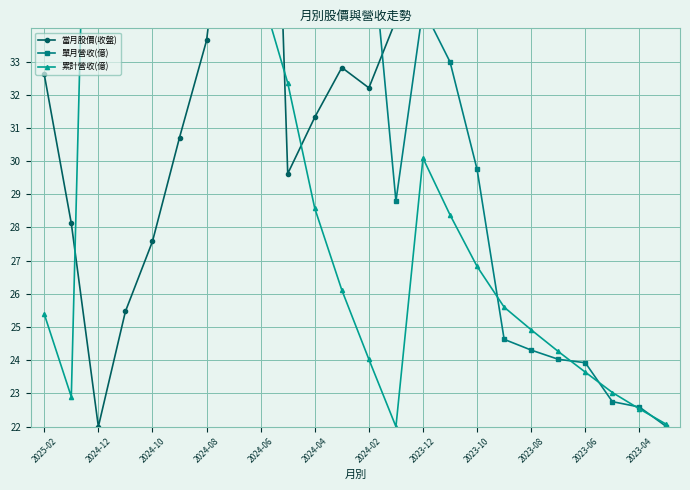

Which series has the largest total across all categories?

當月股價(收盤)